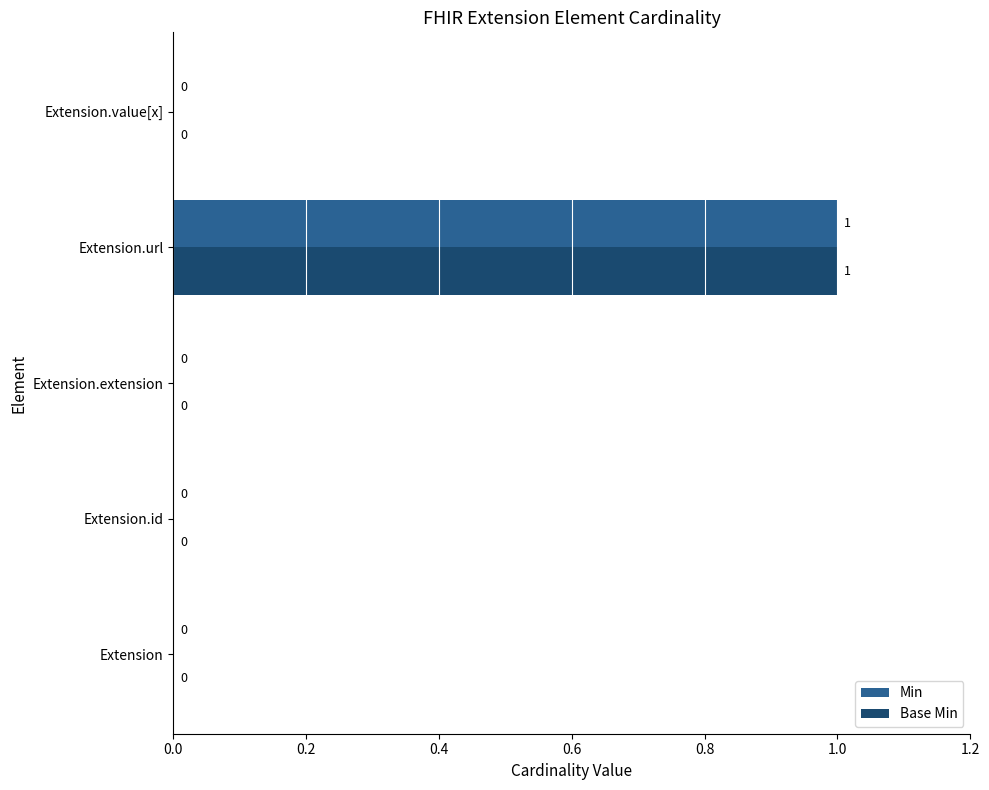

How many Min values are between 0 and 1?

5